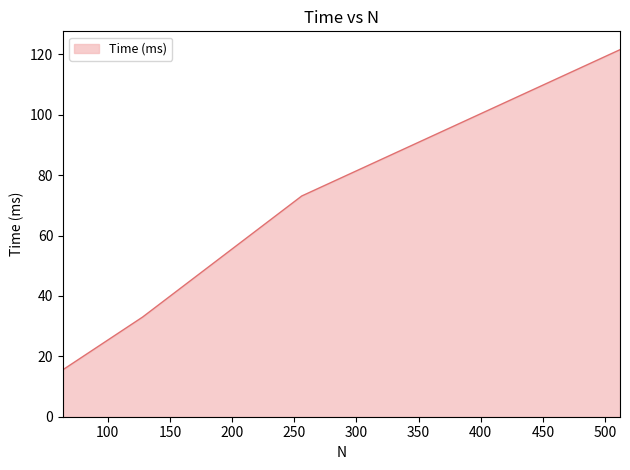

True or false: there are more than 2 points higher than both neighbors.

False